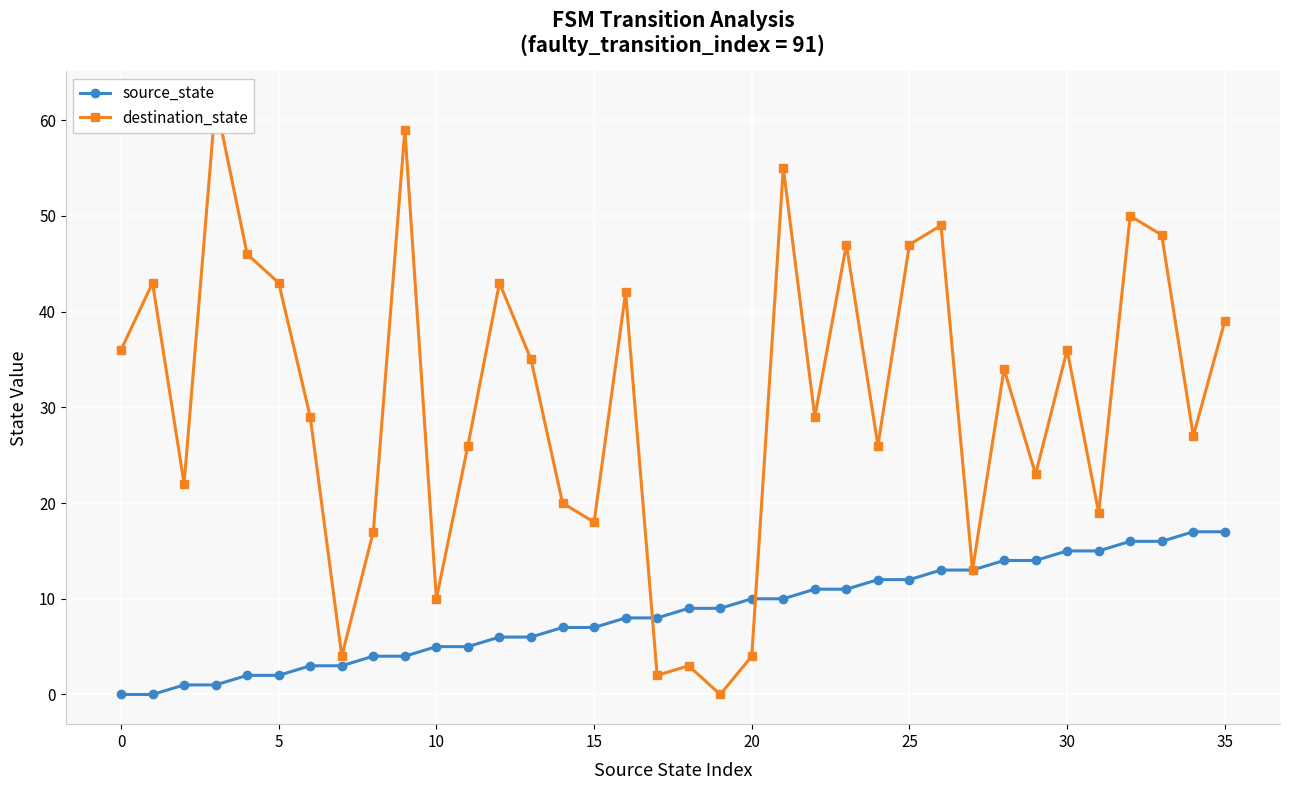

Does the chart display data point markers on the line(s)?

Yes